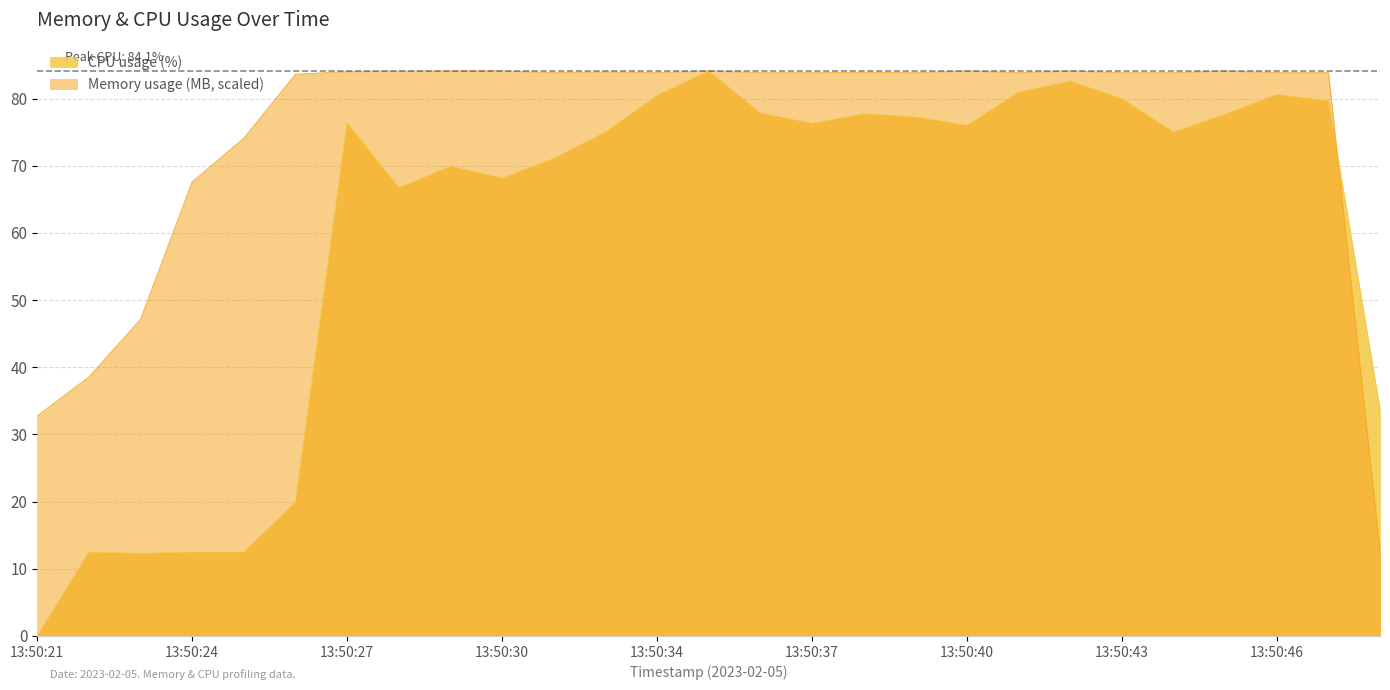

List the series in order of their overall mean, highest first.

Memory usage (MB, scaled), CPU usage (%)